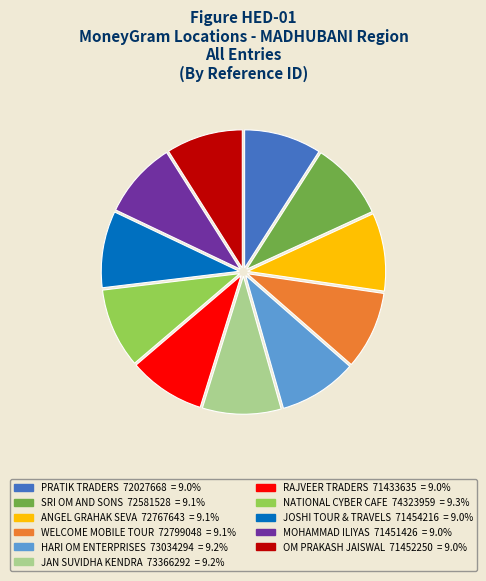

Count the number of slices in the pie.

11